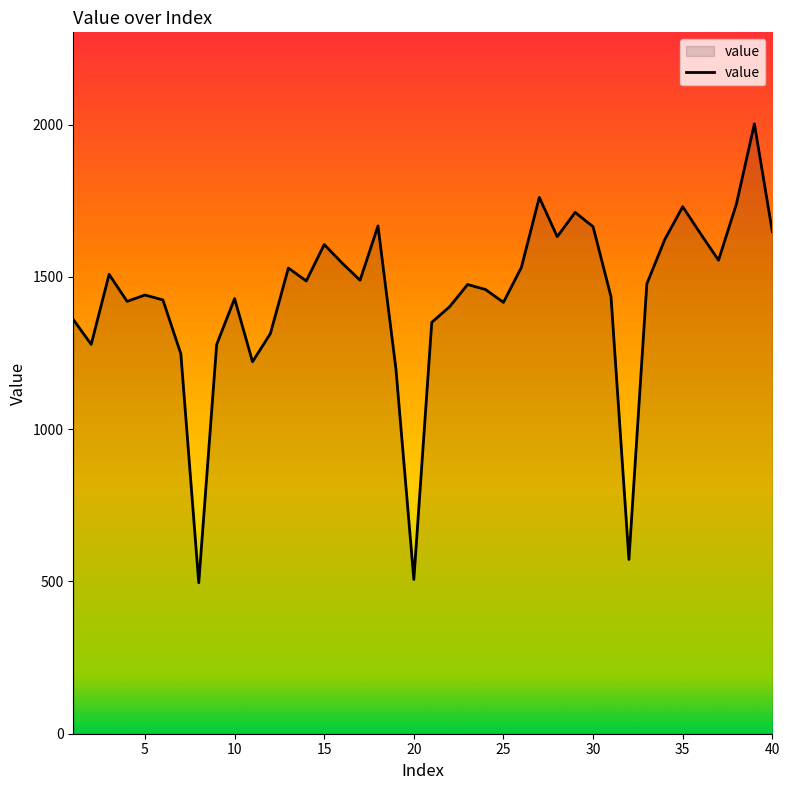

How many interior local peaks (higher than both neighbors) does the data have?

11